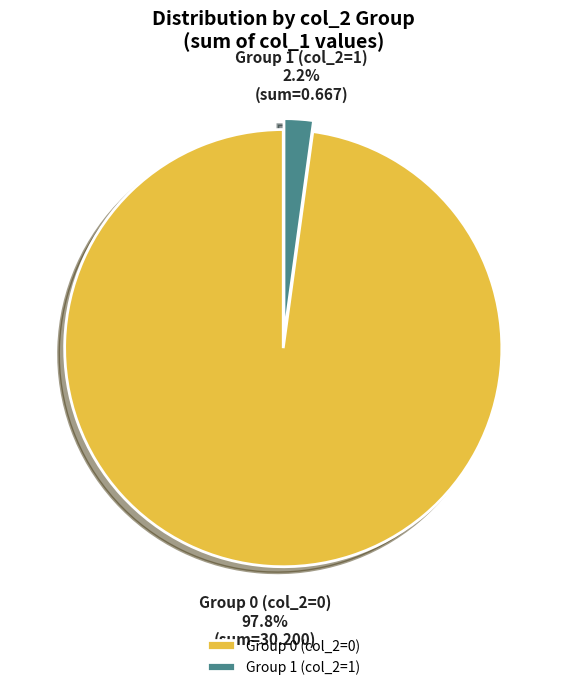

How much of the chart is everything except Group 1 (col_2=1)?

97.9%